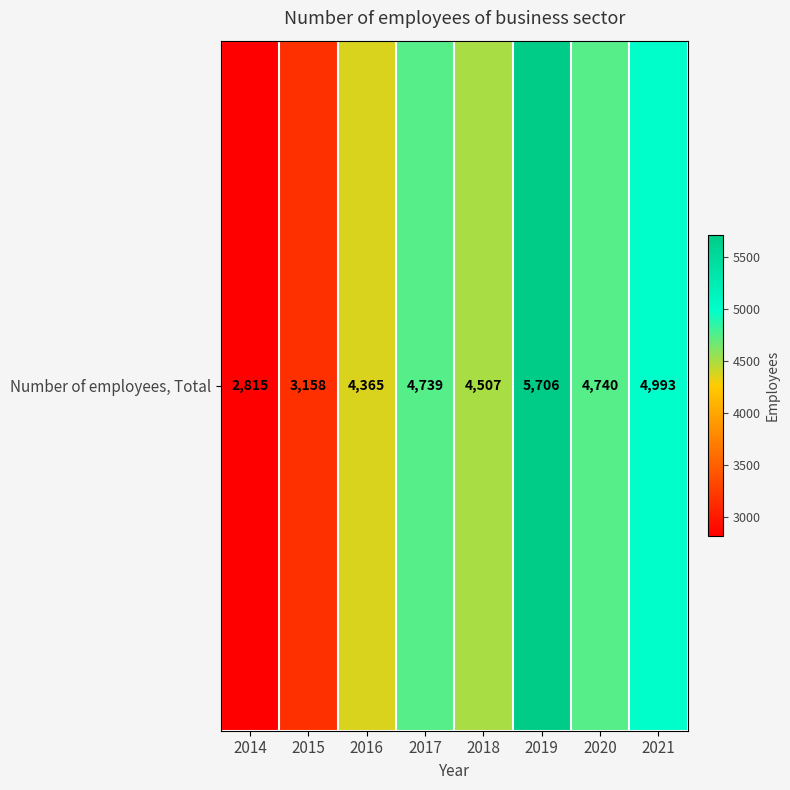

What is the difference between the values at 2021 and 2014?

2178